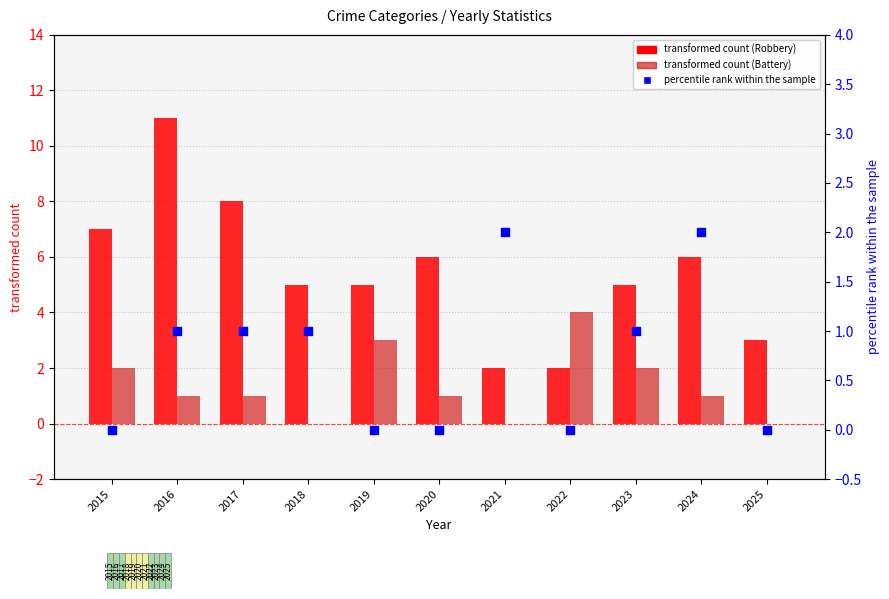

Which series contains the highest Y value?

Robbery (transformed count)